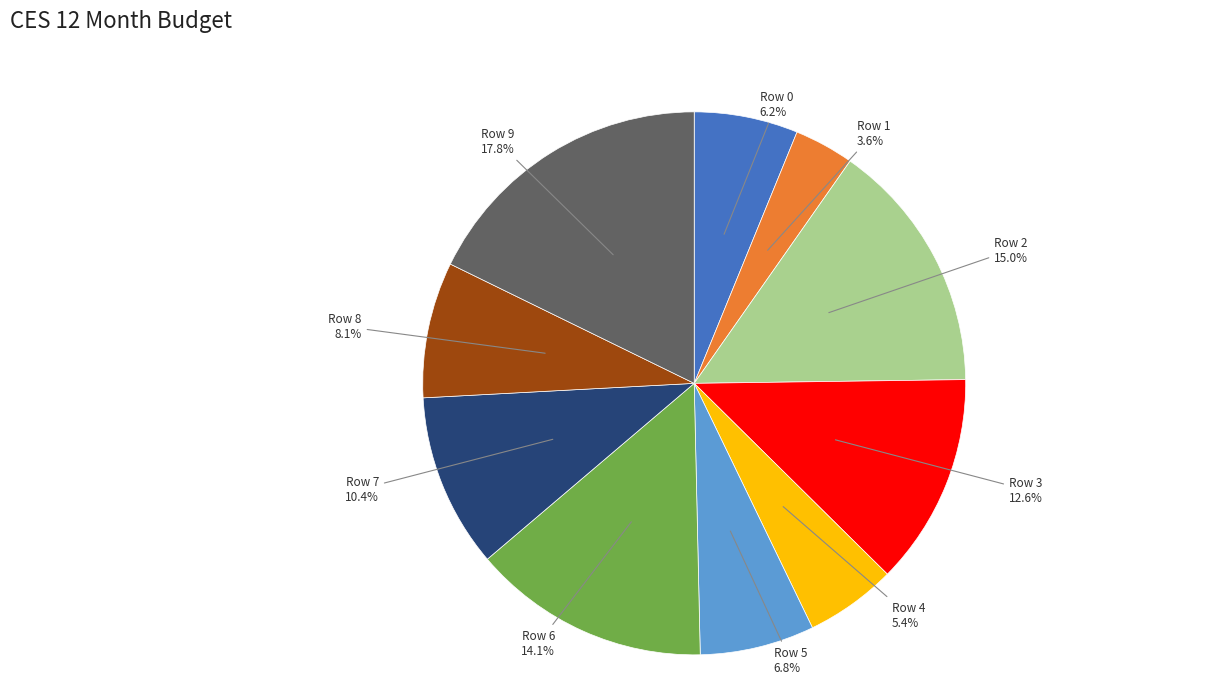

Is there a majority slice in this chart?

No